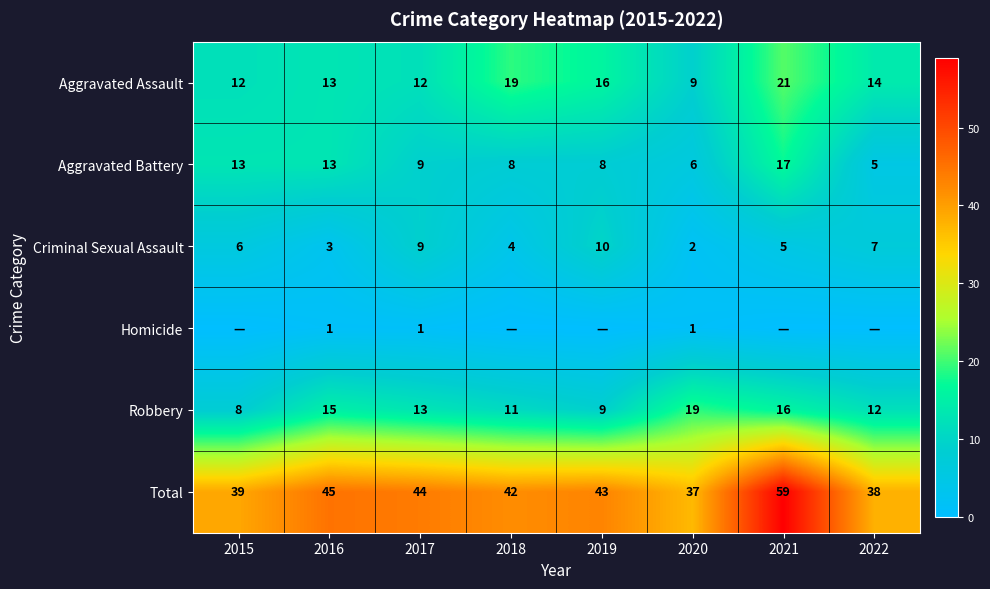

The Aggravated Battery series shows 4 at 2021. True or false?

False